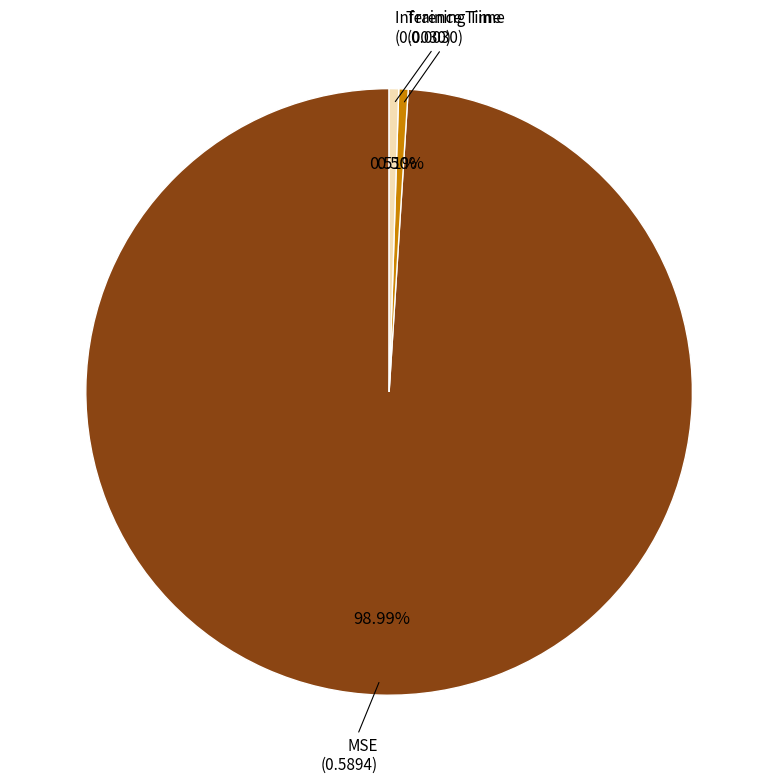

Is there any slice that represents more than half of the pie?

Yes